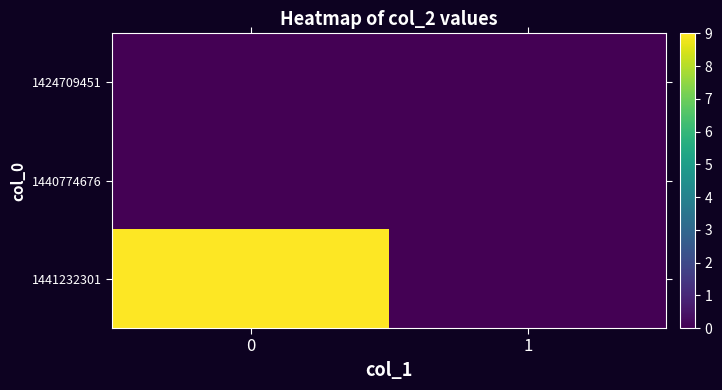

Which series has the largest range (max minus min)?

row_2